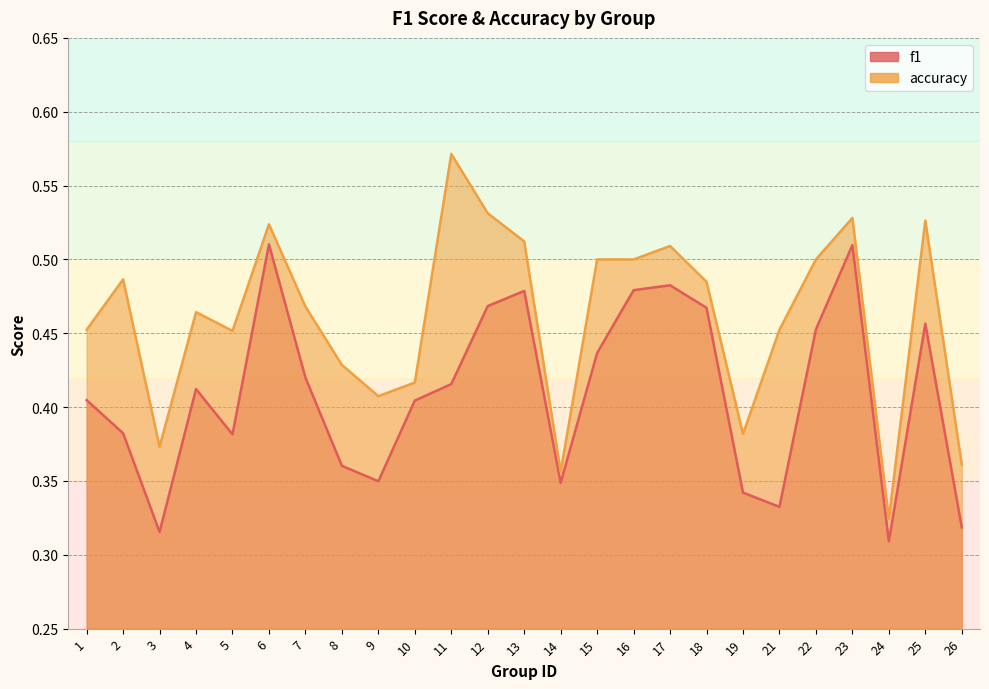

Is the value of f1 at 5 greater than the value of accuracy at 21?

No